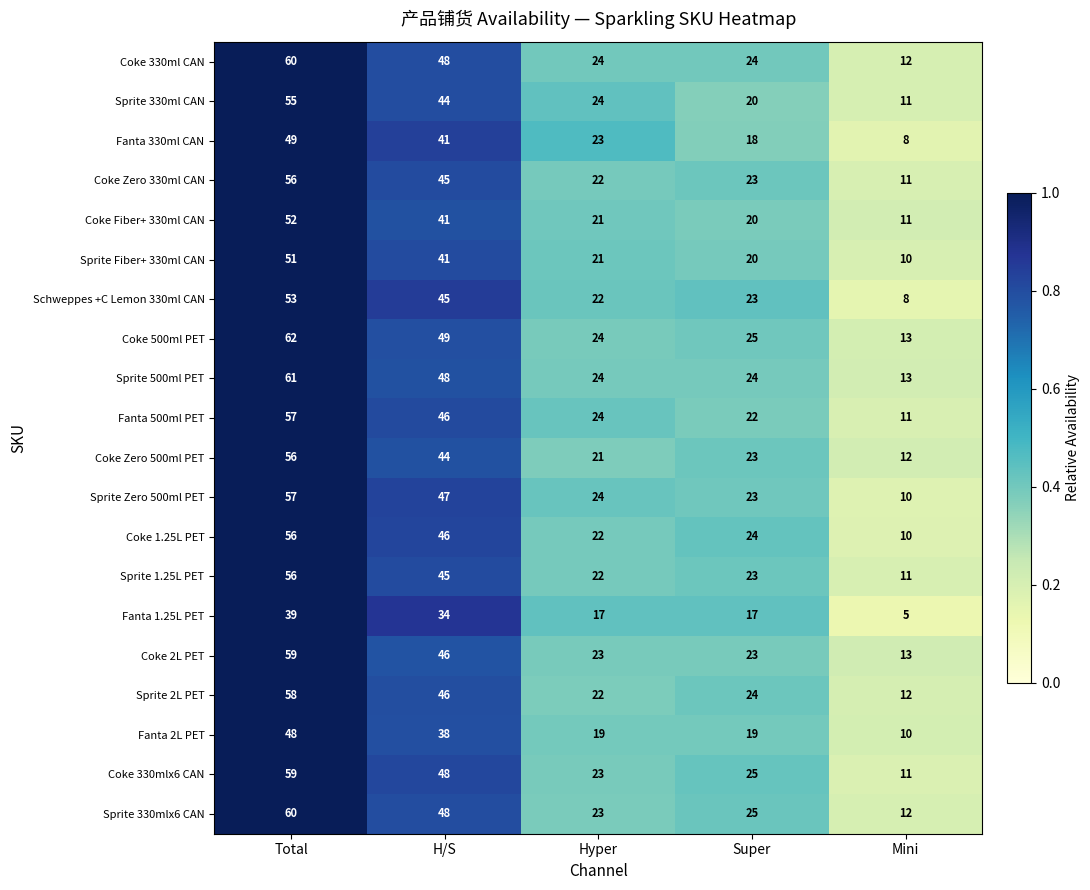

The Sprite Fiber+ 330ml CAN series shows 6 at Super. True or false?

False